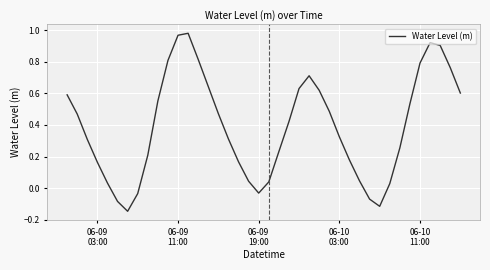

Is this an area chart (filled region under the line)?

No